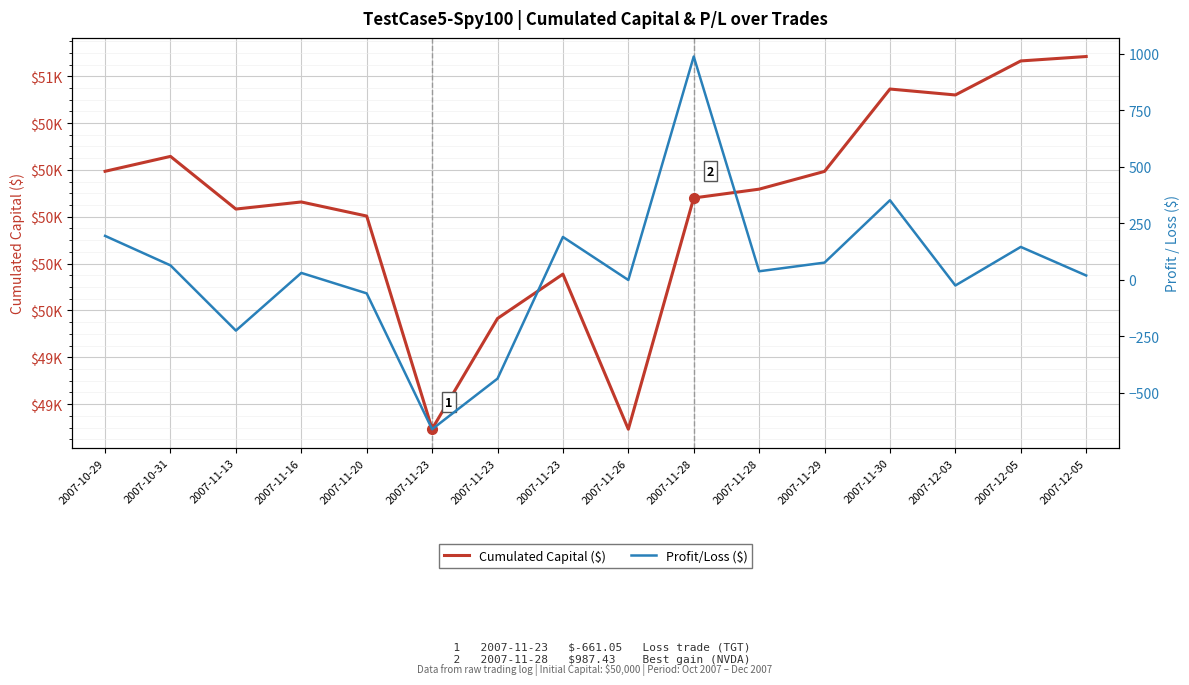

What is the sum of all Profit/Loss ($) values?

684.2